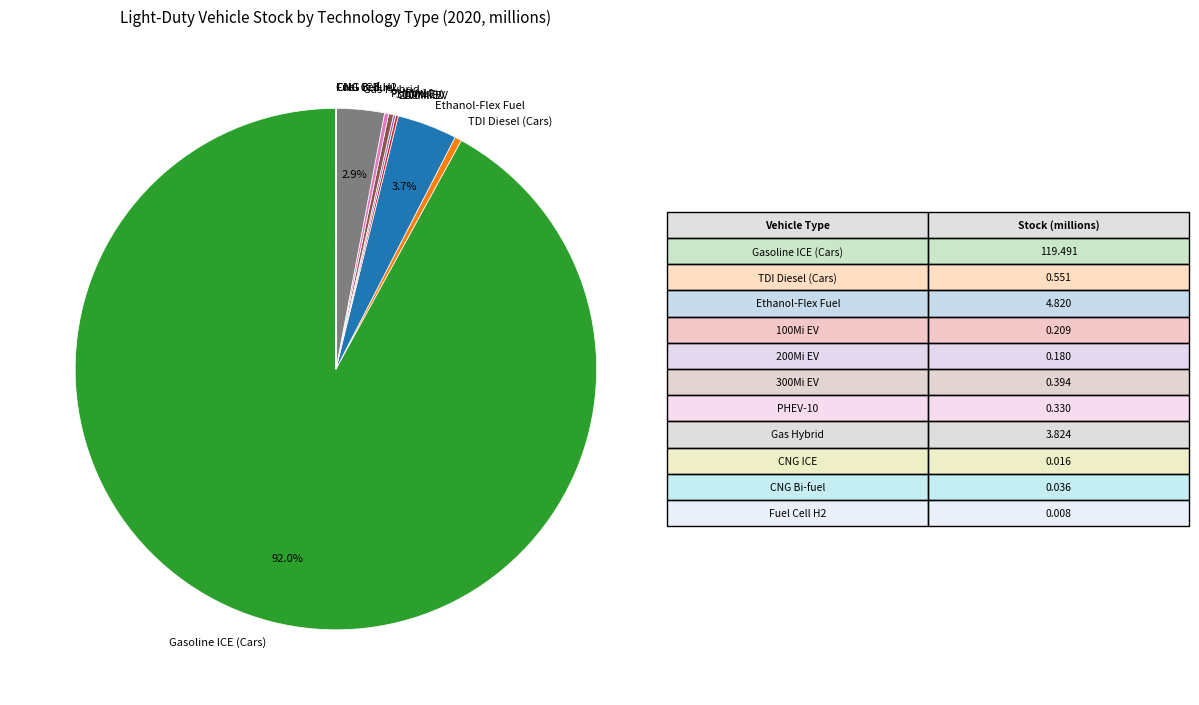

How much of the chart is everything except Gas Hybrid?

97.1%